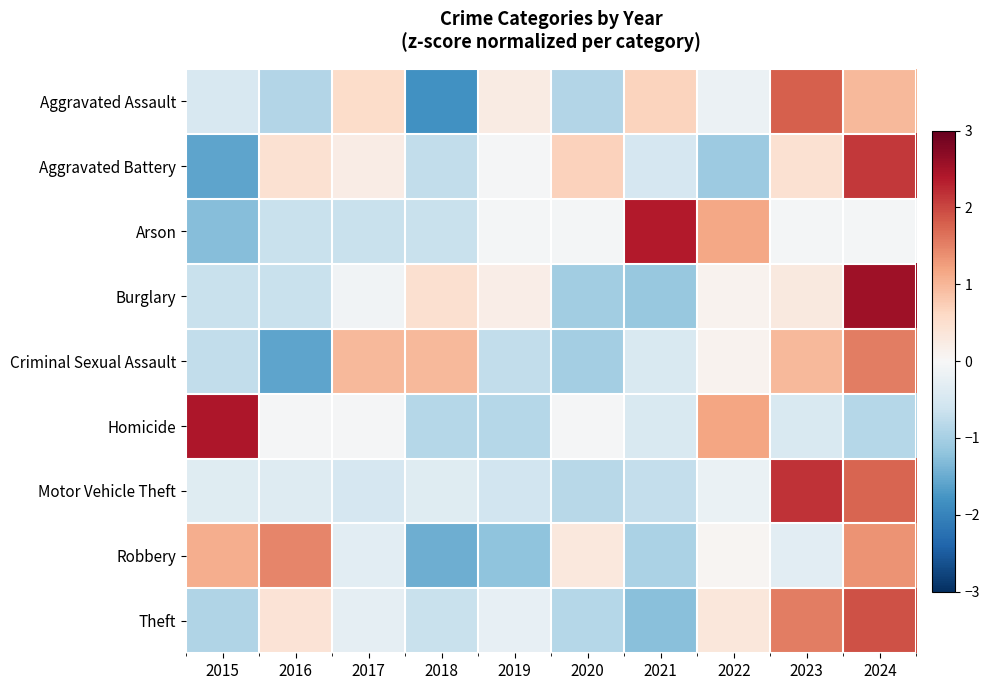

What is the maximum value shown in the chart?

2.5